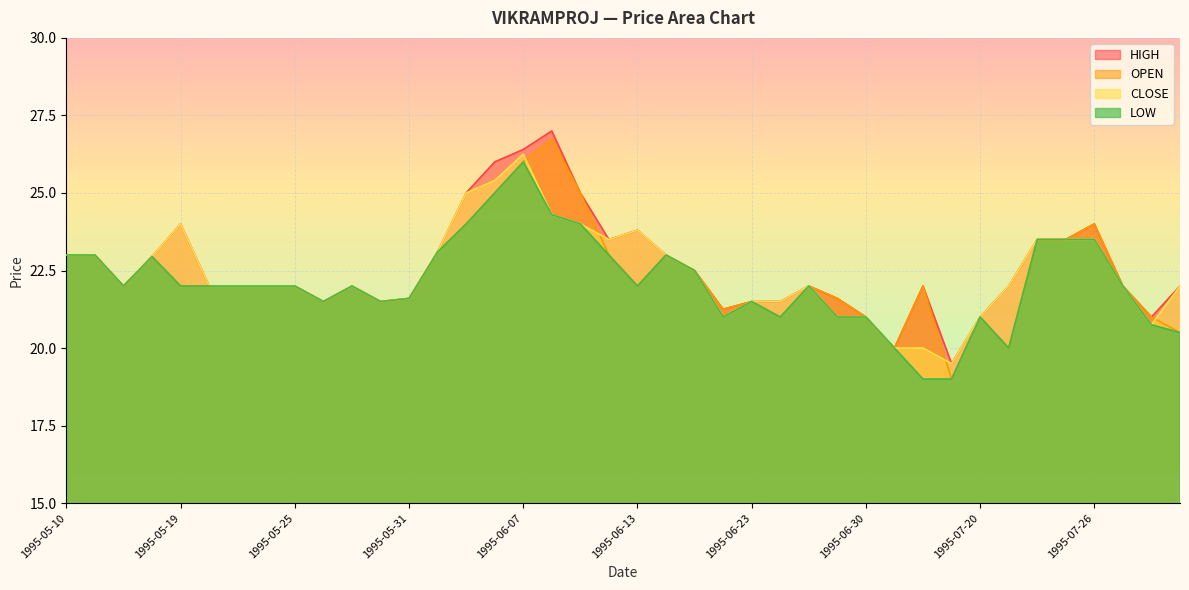

How many values in the OPEN series are below 22?

14